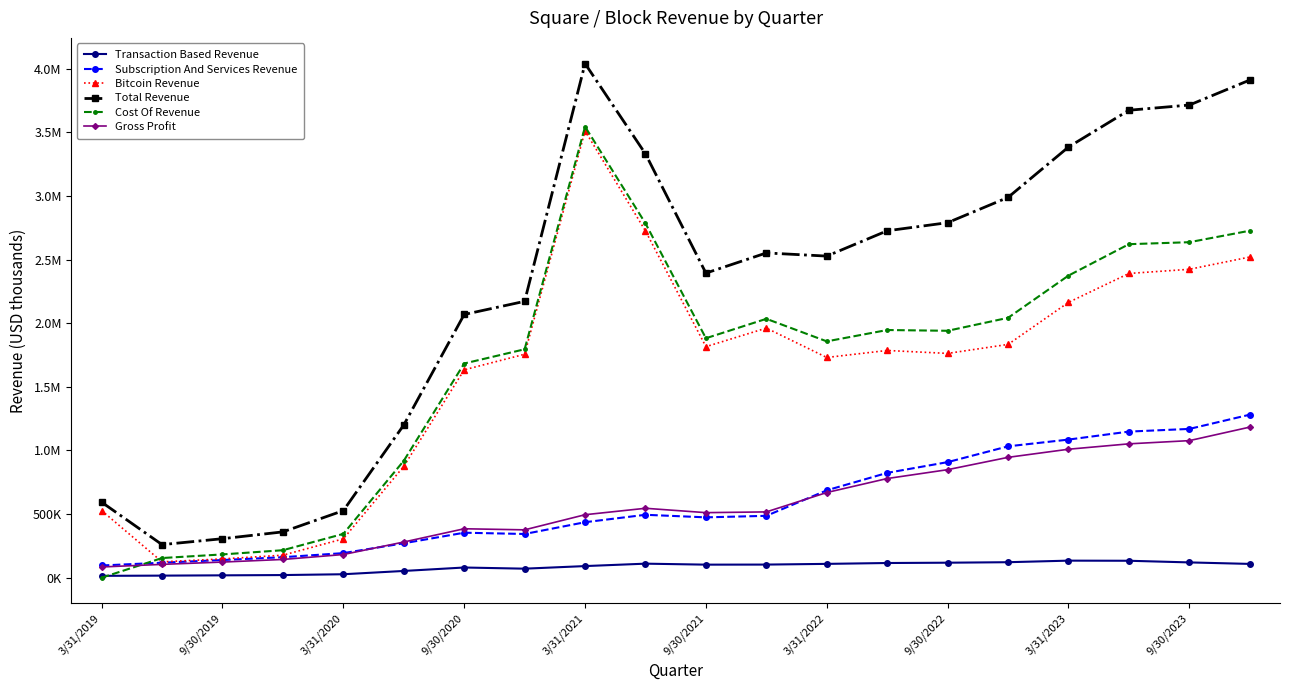

Is this an area chart (filled region under the line)?

No